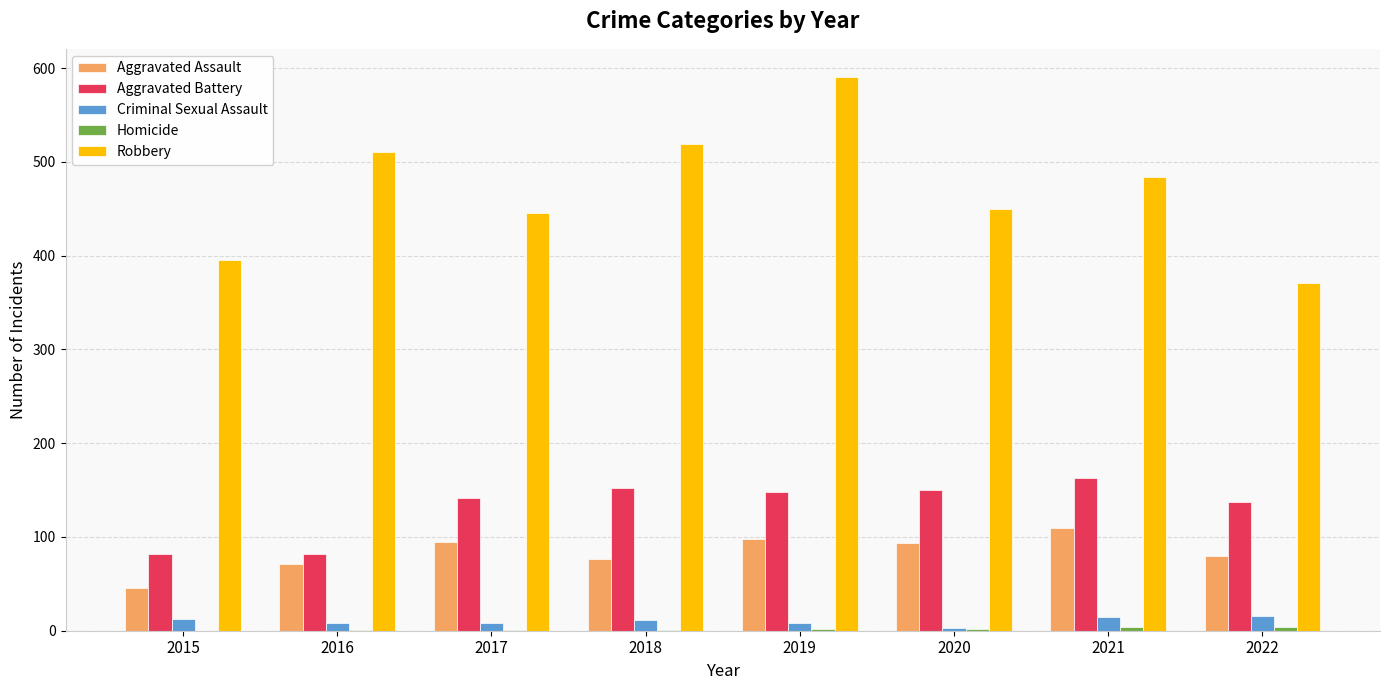

True or false: Robbery has a value of 519 at 2018.

True